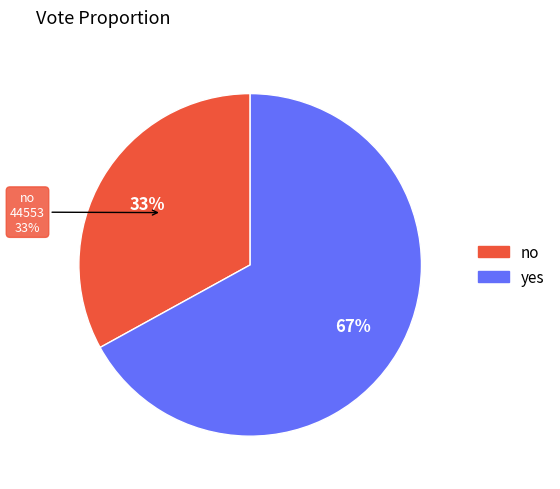

What is the largest slice in the pie chart?

yes